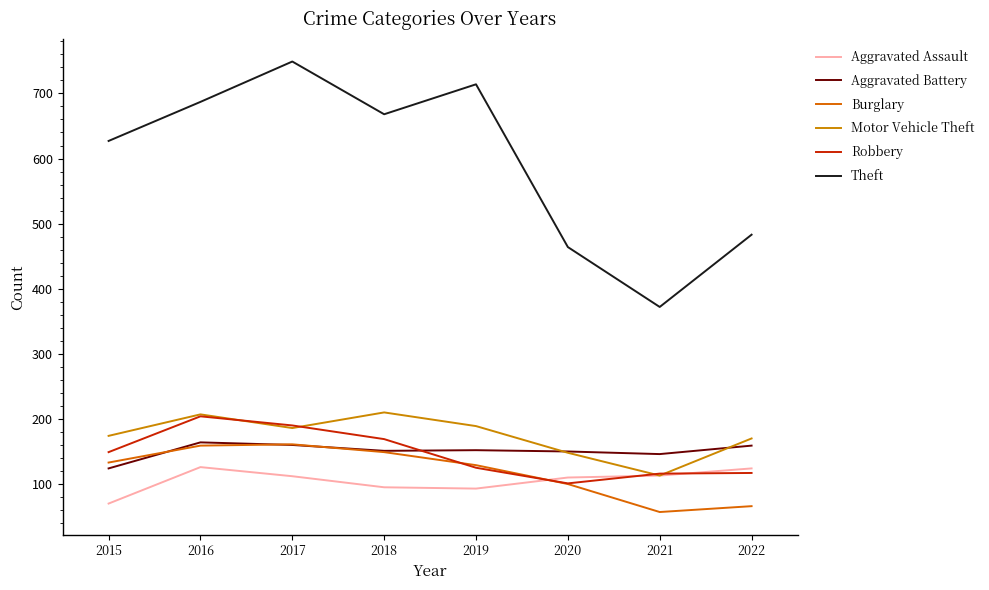

True or false: Aggravated Battery and Aggravated Assault intersect in this chart.

False